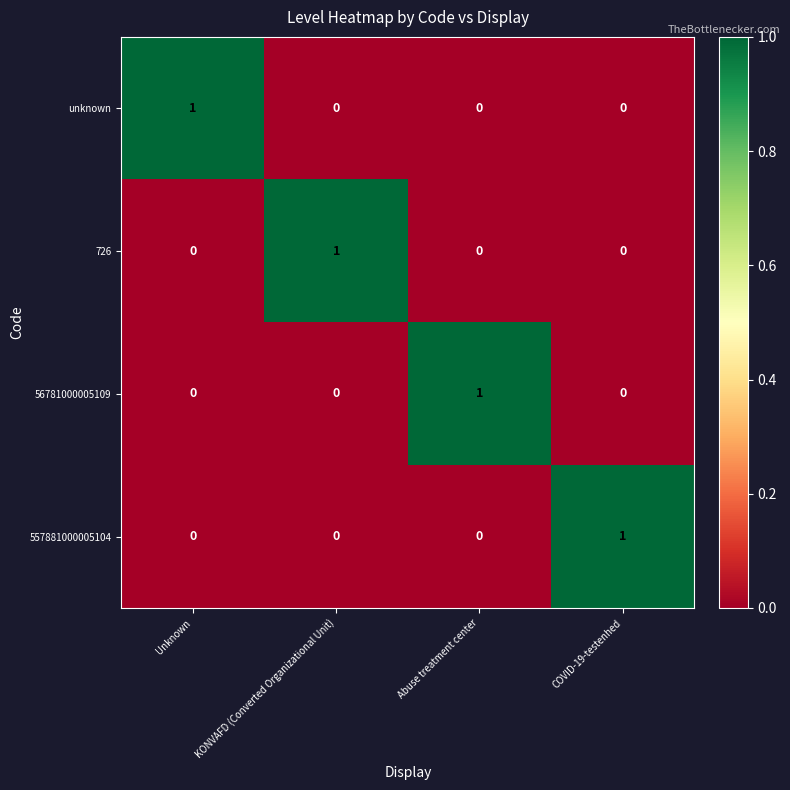

Reading right to left, extract all data points from this chart.

unknown: COVID-19-testenhed=0	Abuse treatment center=0	KONVAFD (Converted Organizational Unit)=0	Unknown=1
726: COVID-19-testenhed=0	Abuse treatment center=0	KONVAFD (Converted Organizational Unit)=1	Unknown=0
56781000005109: COVID-19-testenhed=0	Abuse treatment center=1	KONVAFD (Converted Organizational Unit)=0	Unknown=0
557881000005104: COVID-19-testenhed=1	Abuse treatment center=0	KONVAFD (Converted Organizational Unit)=0	Unknown=0